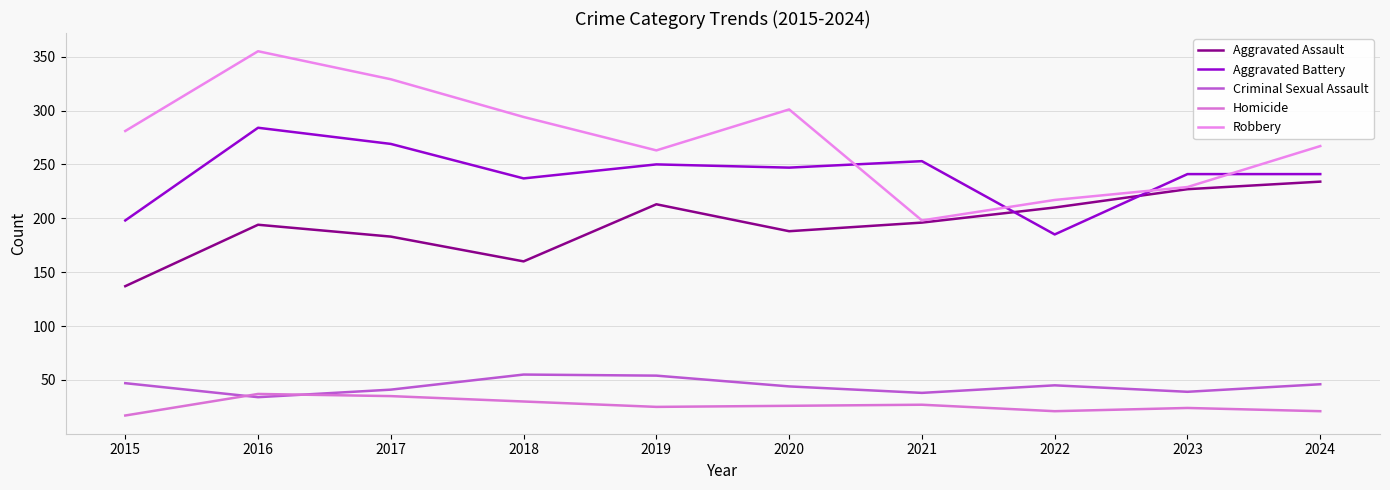

Is it true that Aggravated Battery equals 284 at 2016?

True